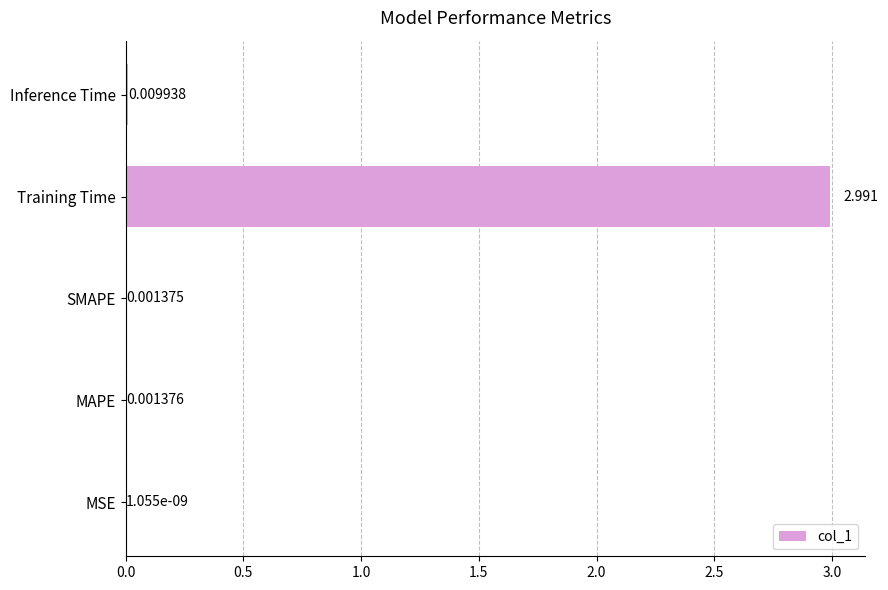

At which label is the value closest to 1?

Inference Time